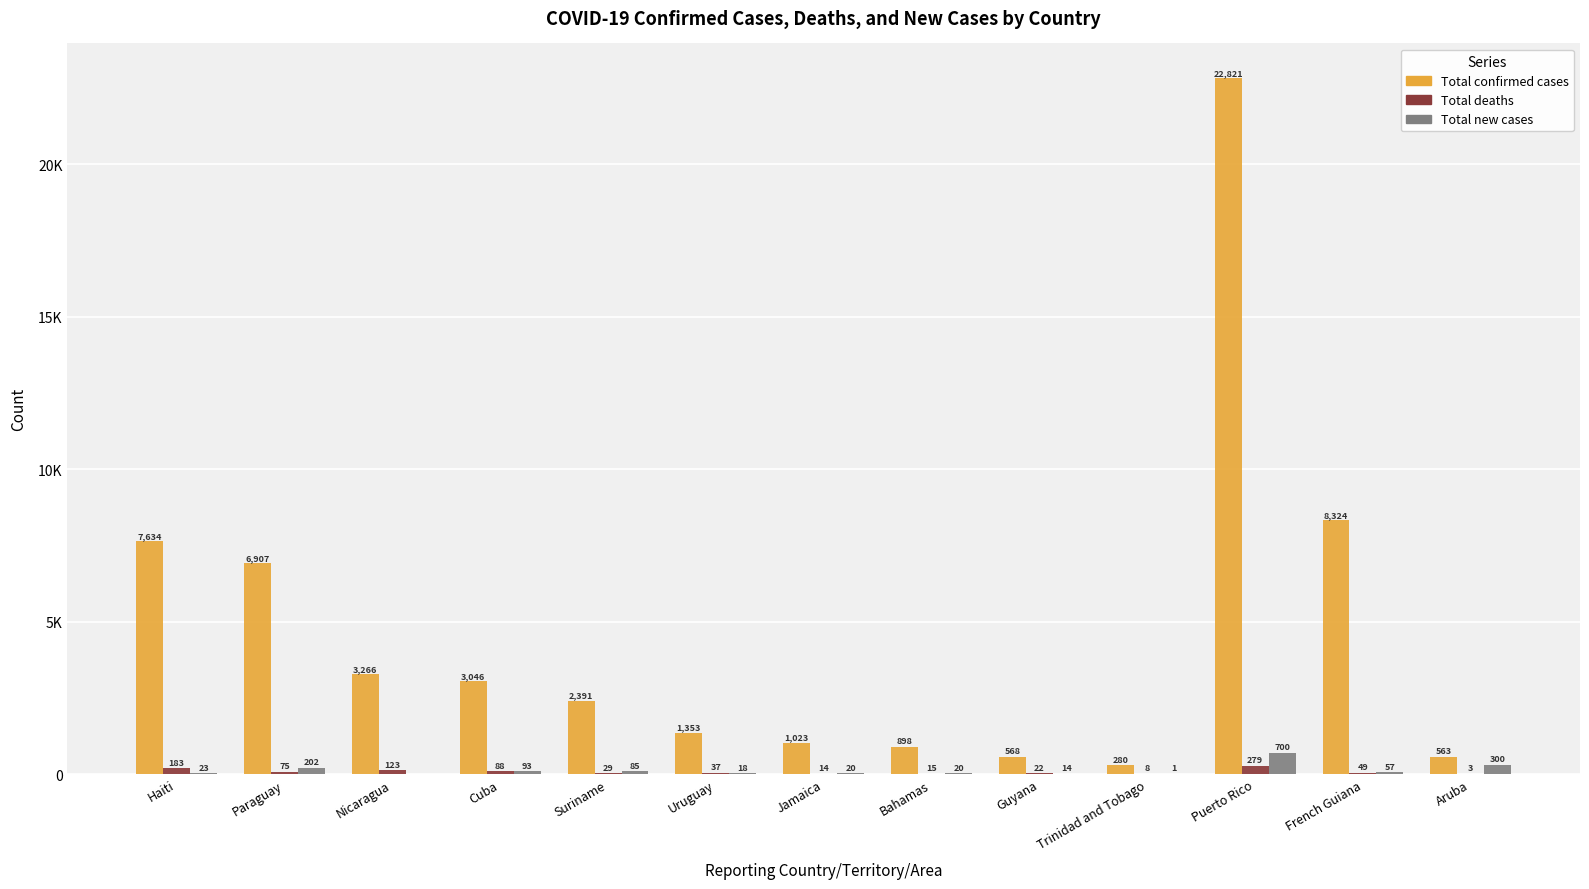

The Total deaths series shows 247 at Haiti. True or false?

False